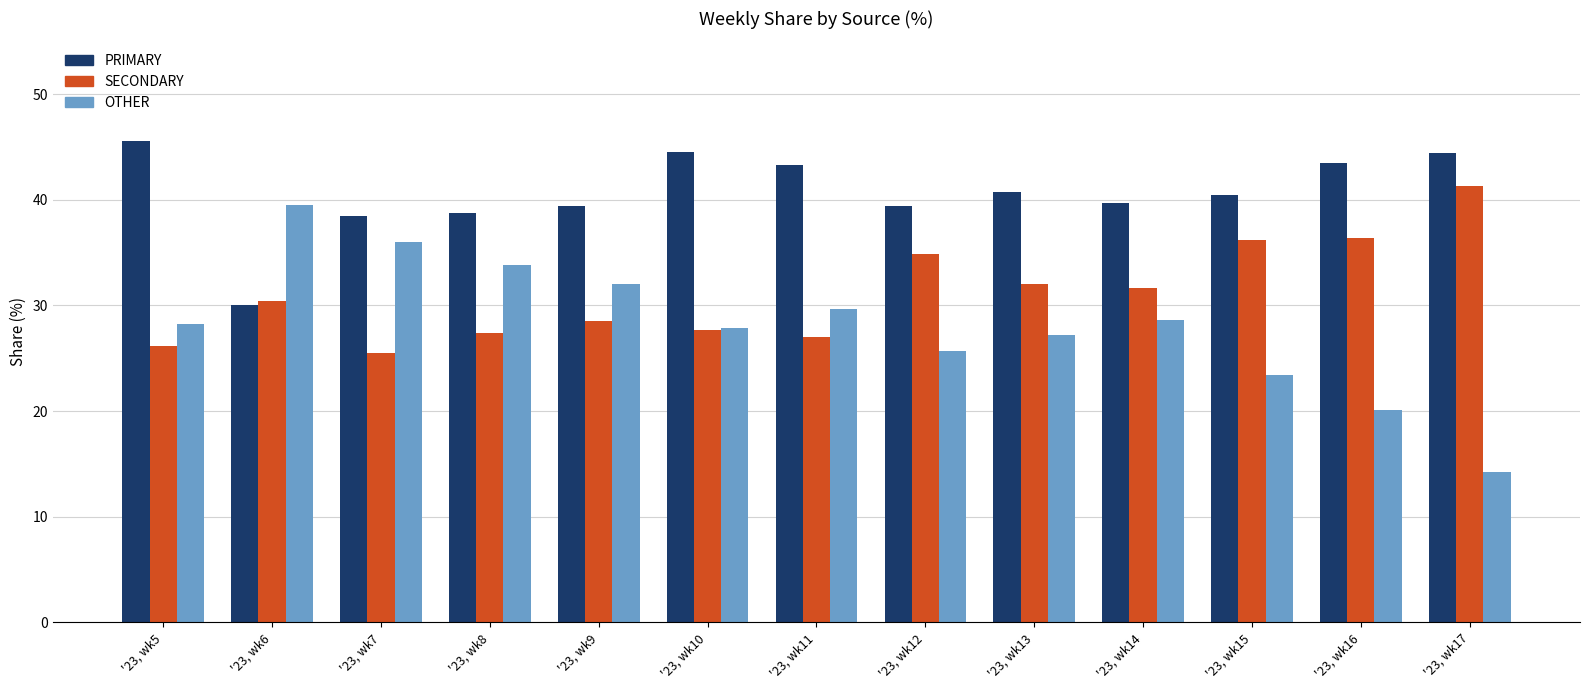

What are all the series names shown in the legend?

PRIMARY, SECONDARY, OTHER